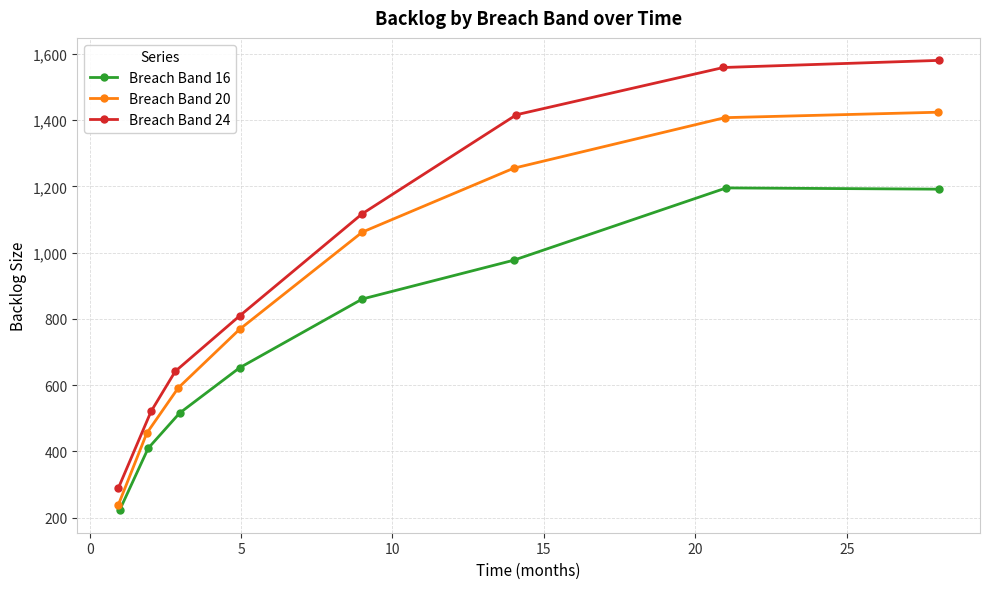

What is the value of the Breach Band 16 point at the 5th from the left?

860.2